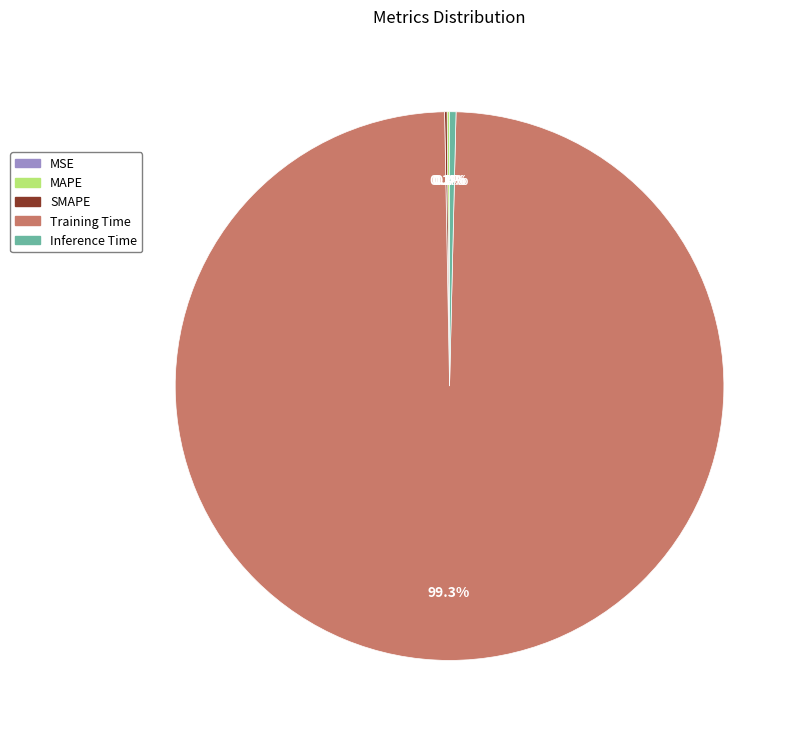

Is there any slice that represents more than half of the pie?

Yes